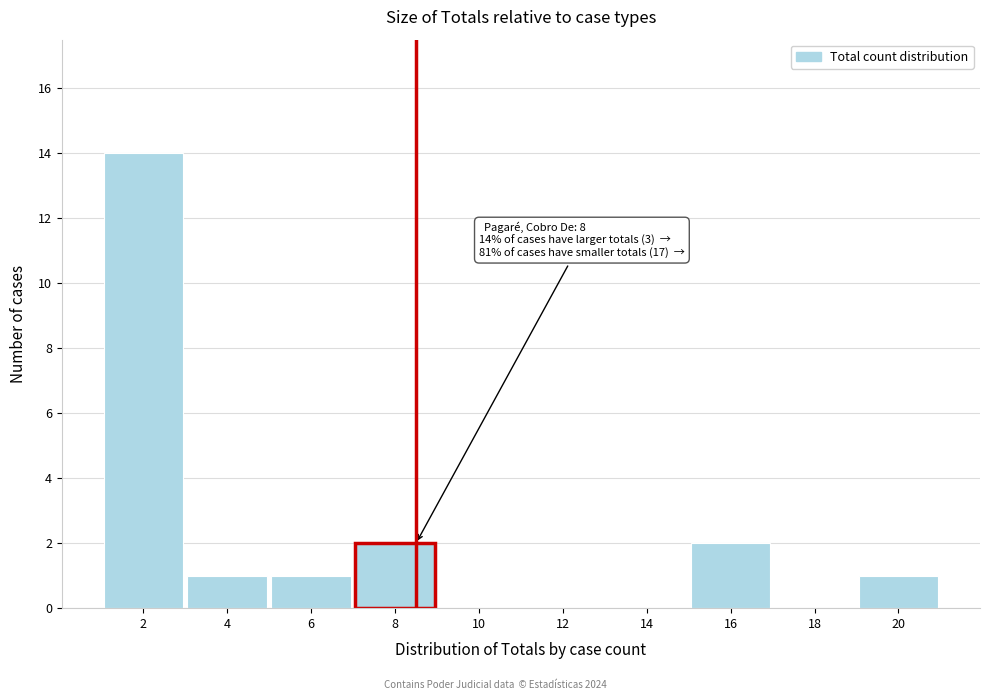

Reading left to right, extract all data points from this chart.

2=14	4=1	6=1	8=2	10=0	12=0	14=0	16=2	18=0	20=1